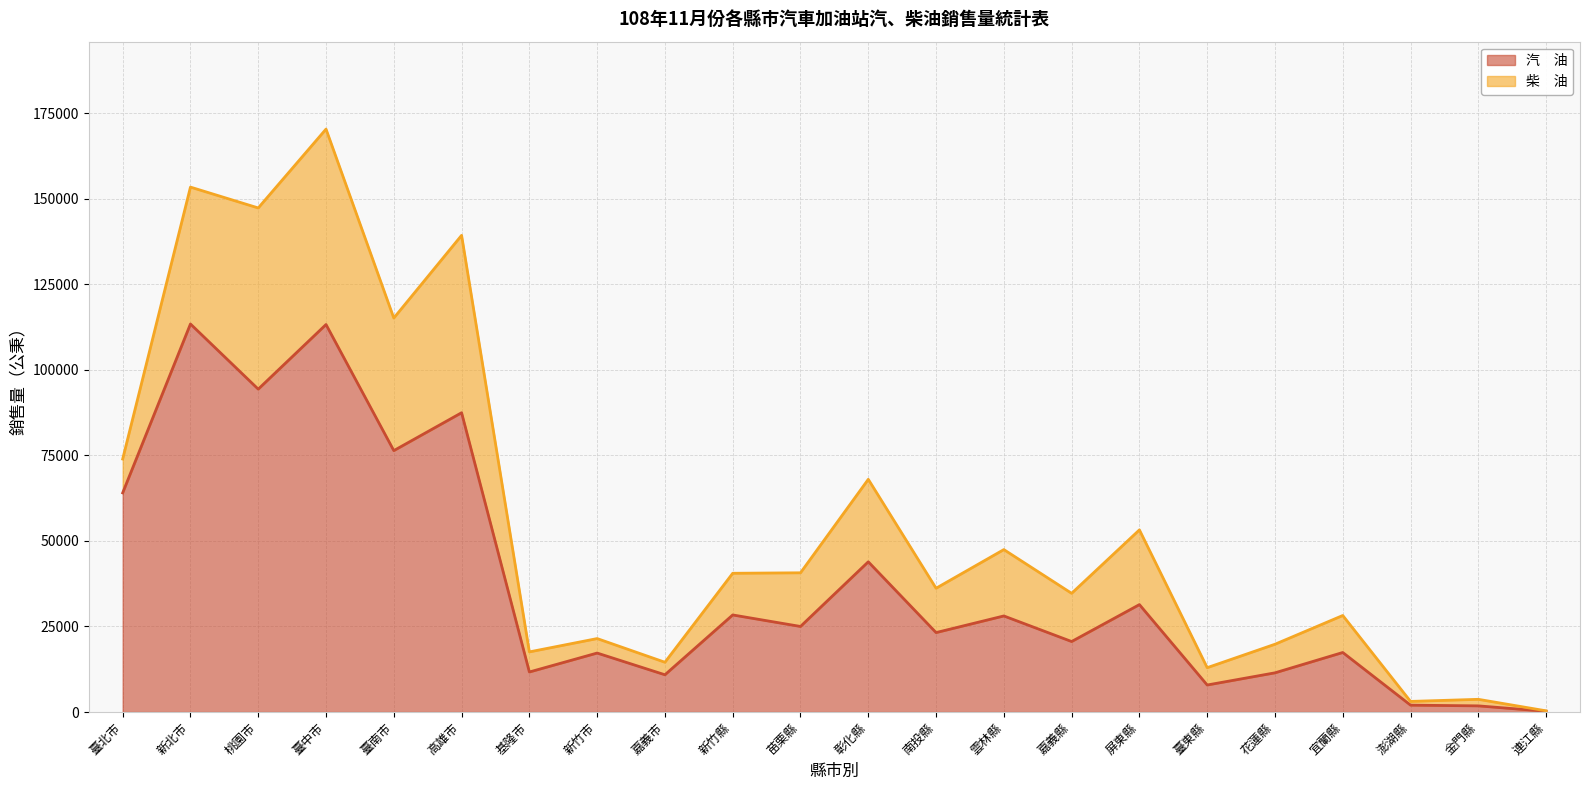

What is the difference between the second highest and second lowest values?

111439